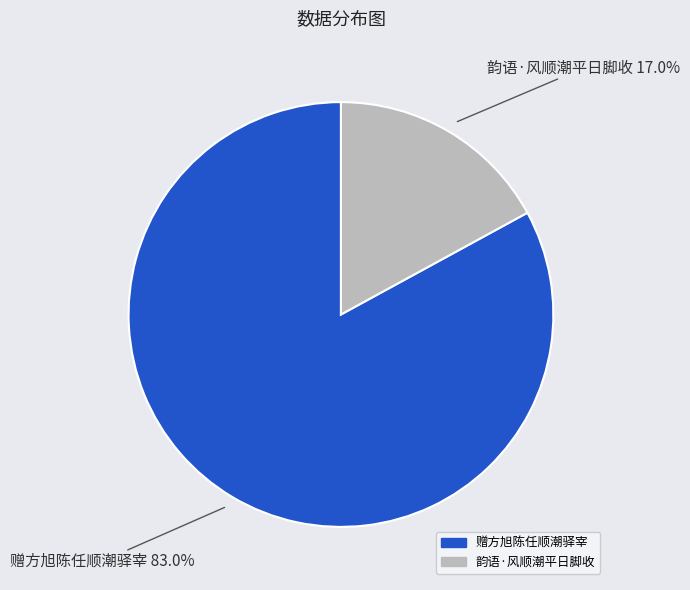

Approximately how many times larger is the value at 赠方旭陈任顺潮驿宰 compared to 韵语·风顺潮平日脚收?

4.9